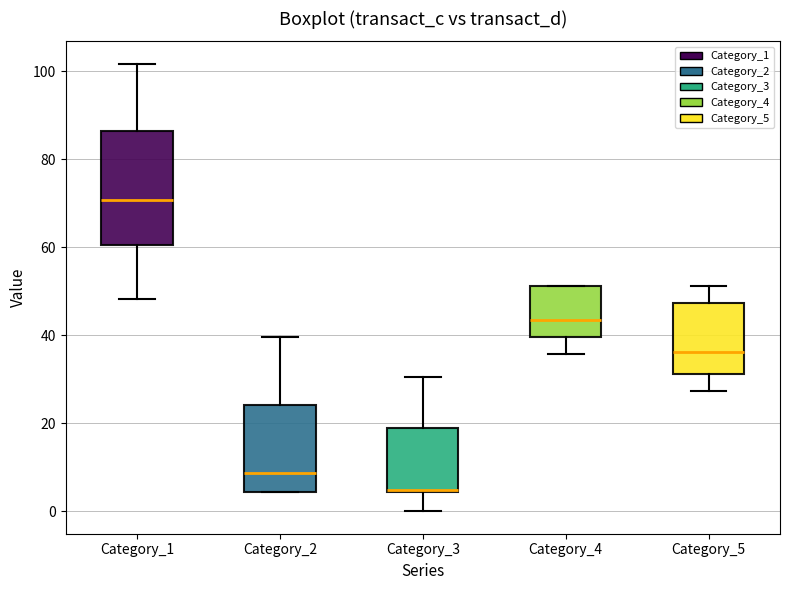

Reading left to right, transcribe this box plot: for each box, give where its median line is, the range the box spans, and where its two whiskers end, as read against the y-axis. The values are not printed on the chart, so give them approximately, as read against the axis.

Category_1: median 70, box 60 to 86, whiskers 48 to 102
Category_2: median 8, box 4 to 24, whiskers 4 to 40
Category_3: median 4 (drawn on the box's lower edge), box 4 to 18, whiskers 0 to 30
Category_4: median 44, box 40 to 52, whiskers 36 to 52
Category_5: median 36, box 32 to 48, whiskers 28 to 52